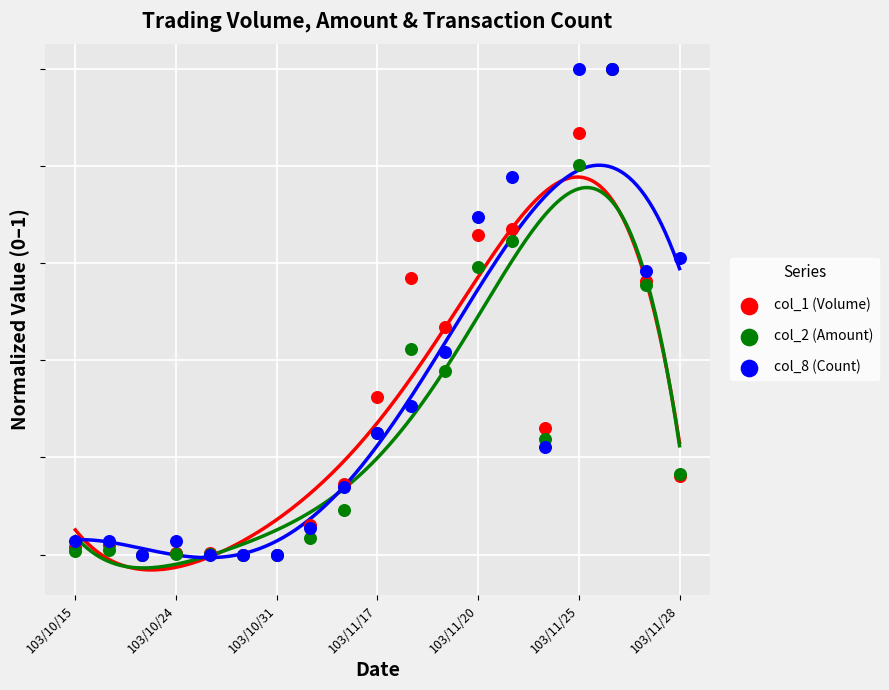

What are all the series names shown in the legend?

col_1 (Volume), col_2 (Amount), col_8 (Count)